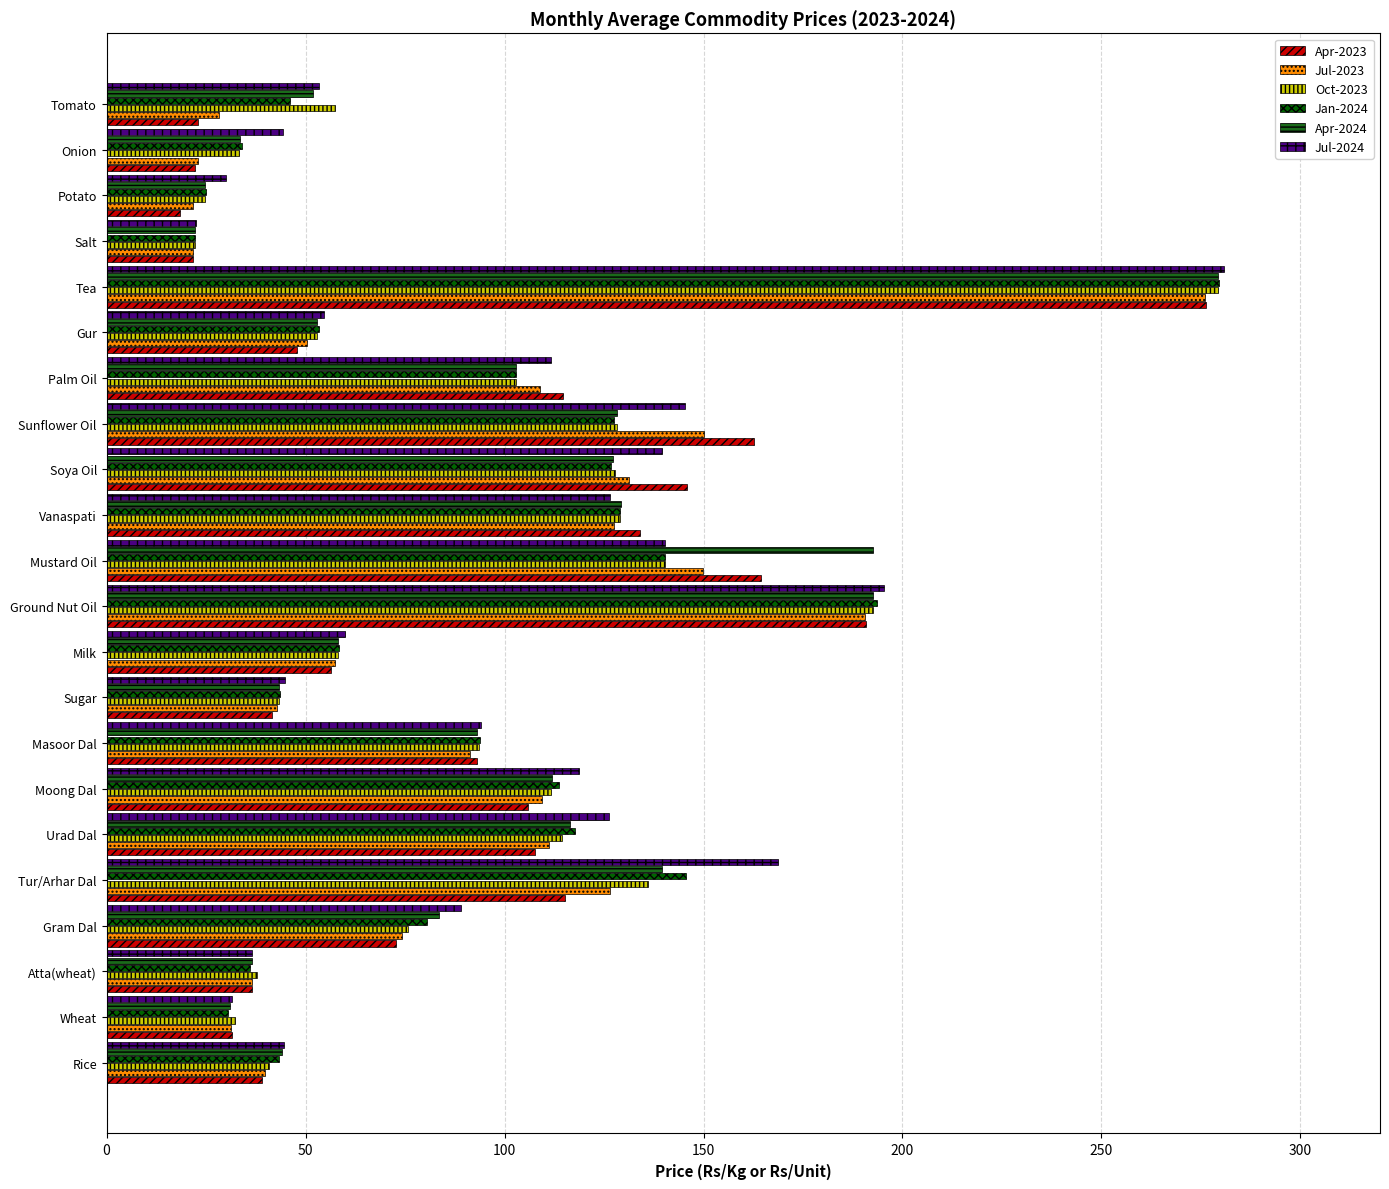

What is the maximum value shown in the chart?

280.7